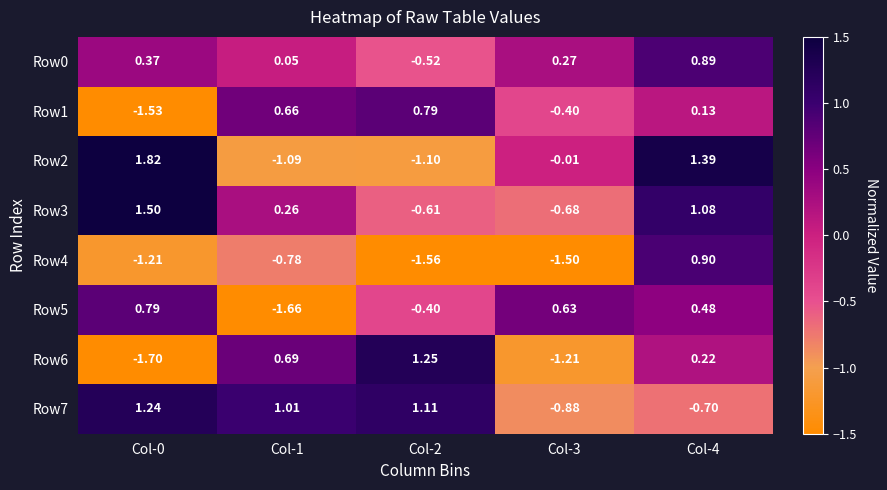

How many data points in Row2 are less than 0?

3